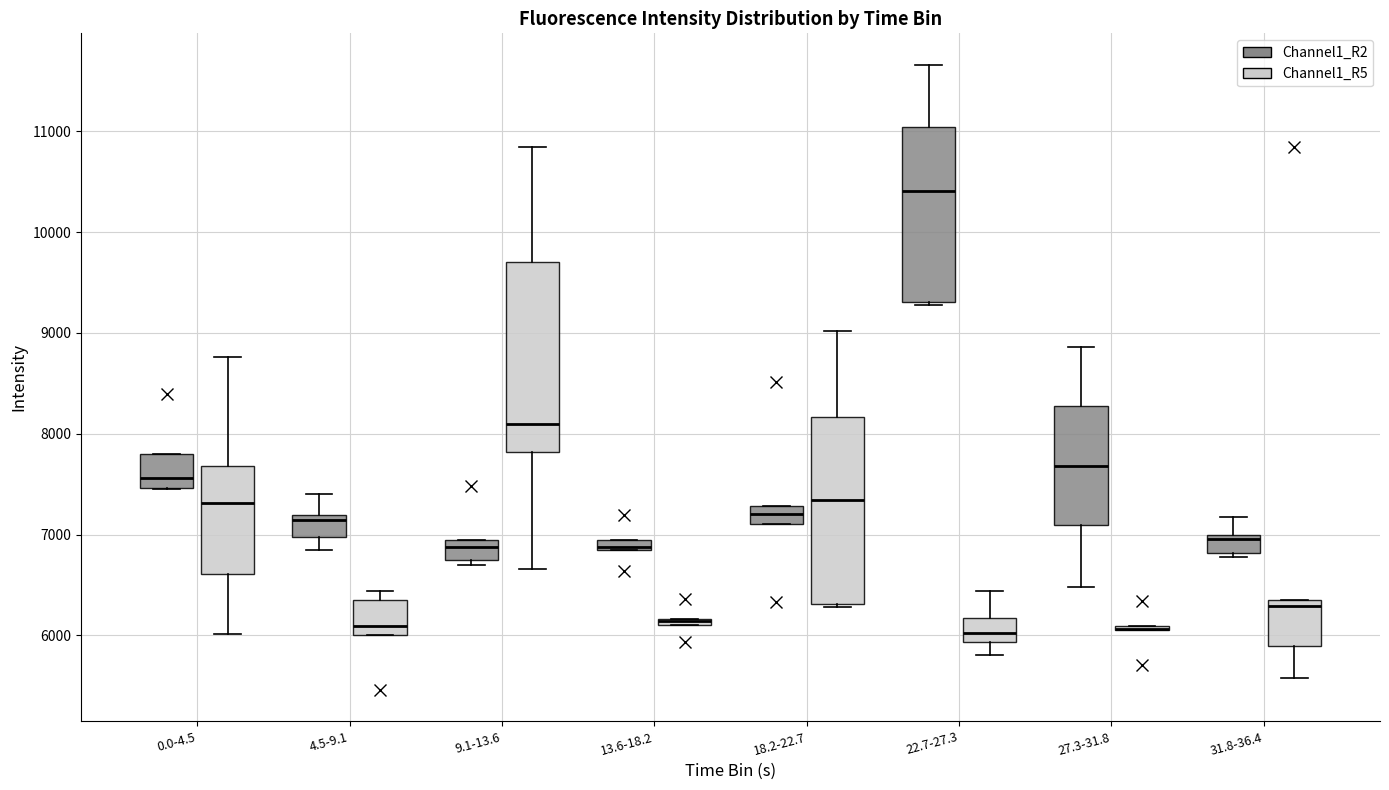

Where does the median line of the box for 18.2-22.7 (Channel1_R2) sit on the y-axis? The values are not printed on the chart, so give them approximately, as read against the axis.

7200